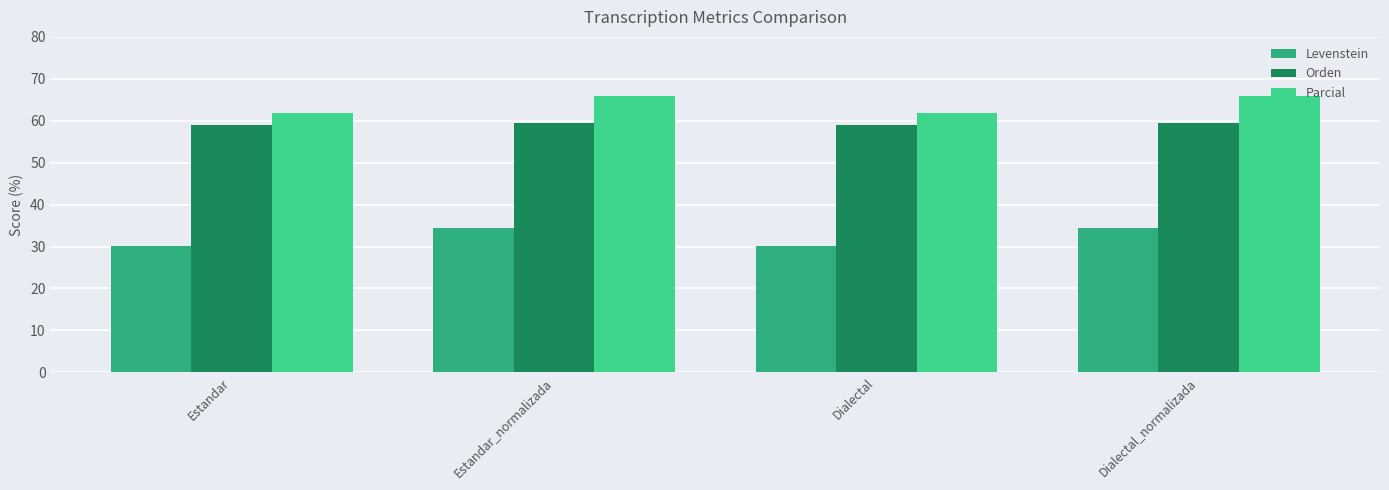

What is the spread (max minus min) of values at Dialectal?

31.8